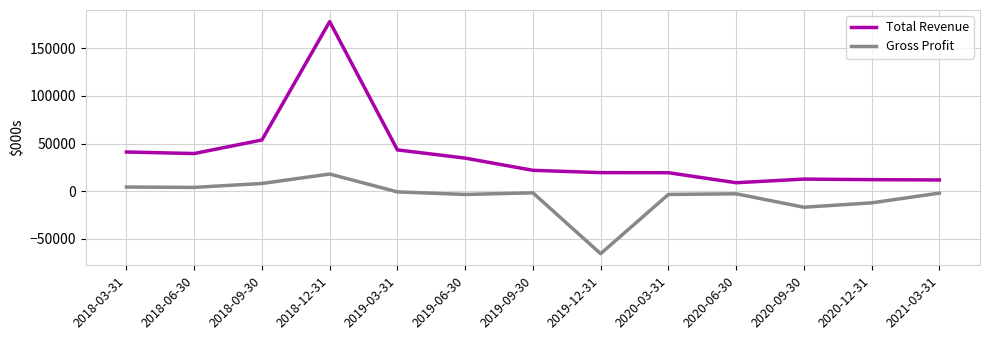

Between 2019-06-30 and 2019-12-31, which series saw the biggest shift?

Gross Profit